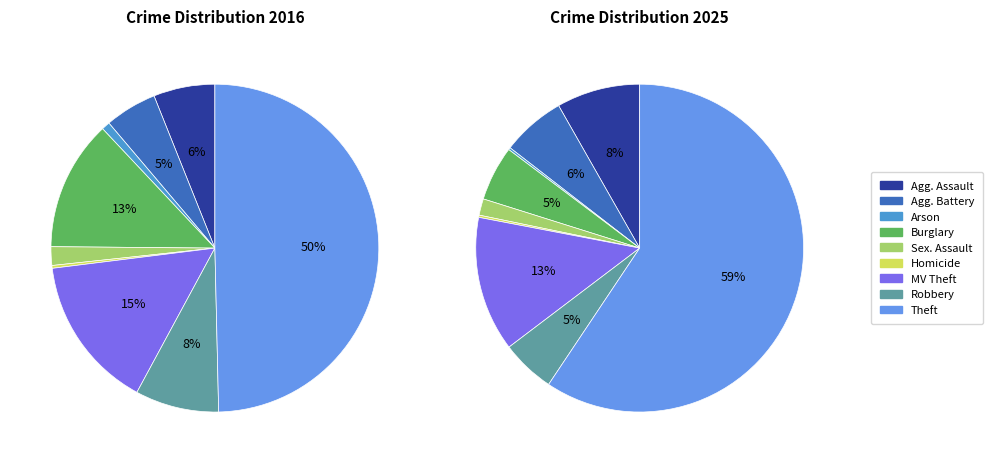

To the nearest percent, what is the difference between the largest and smallest slice percentages?

49%